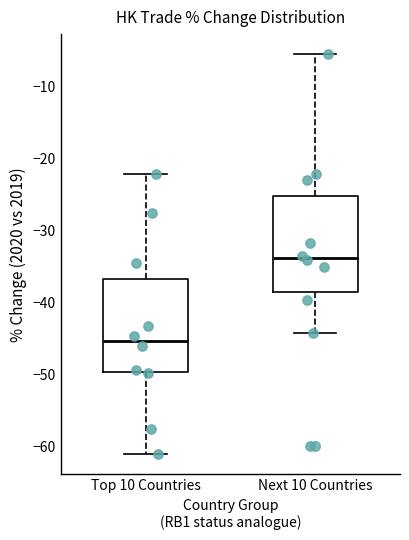

Which box's median line is the lowest?

Top 10 Countries